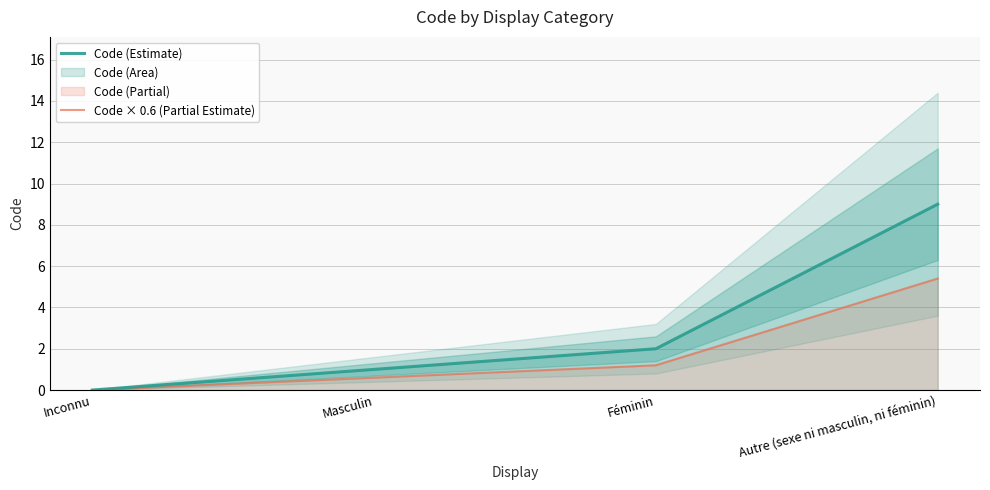

At how many categories does at least one series exceed 0?

3